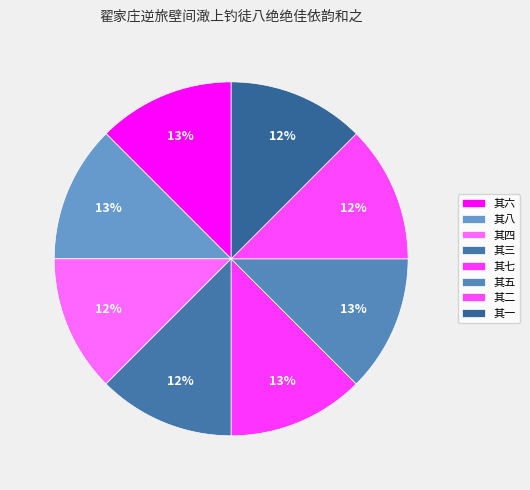

Does any single category account for the majority?

No